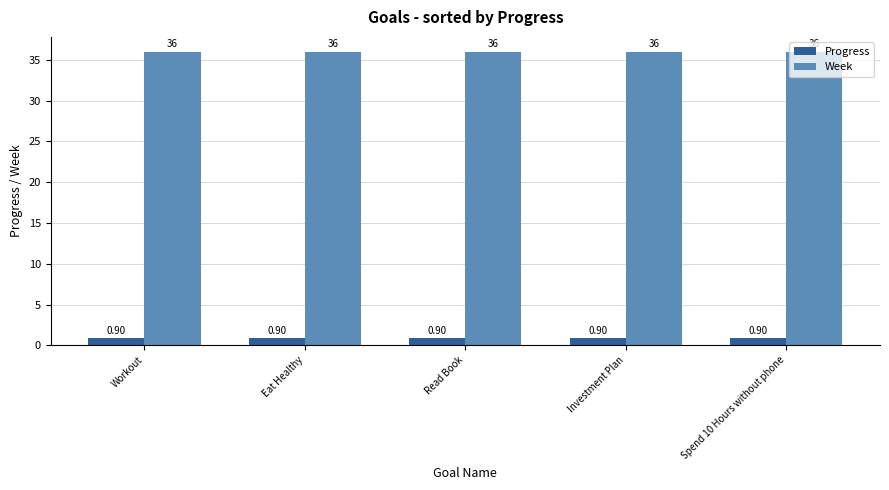

Reading right to left, extract all data points from this chart.

Progress: 0.9	0.9	0.9	0.9	0.9
Week: 36.0	36.0	36.0	36.0	36.0